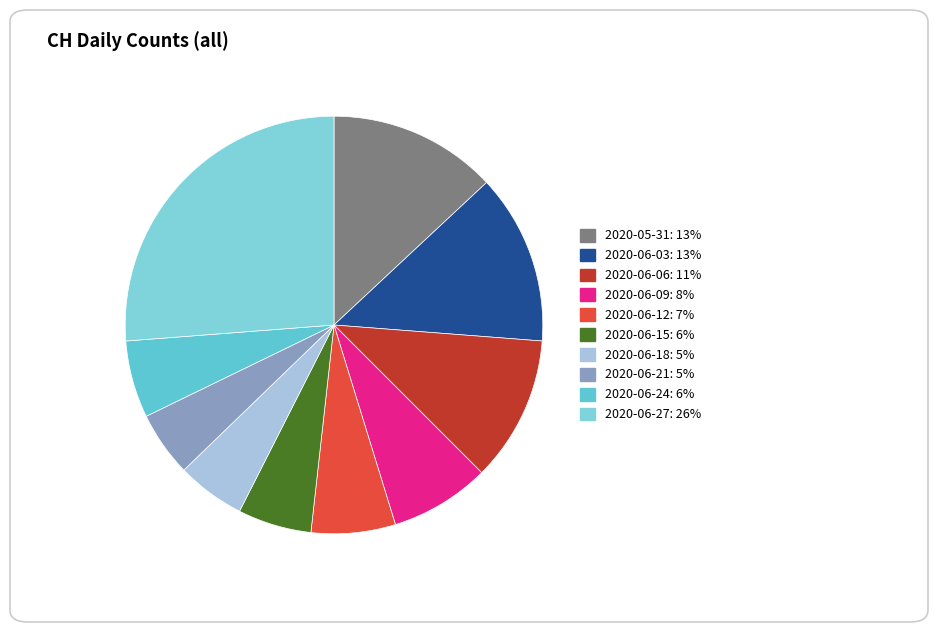

Is there a majority slice in this chart?

No